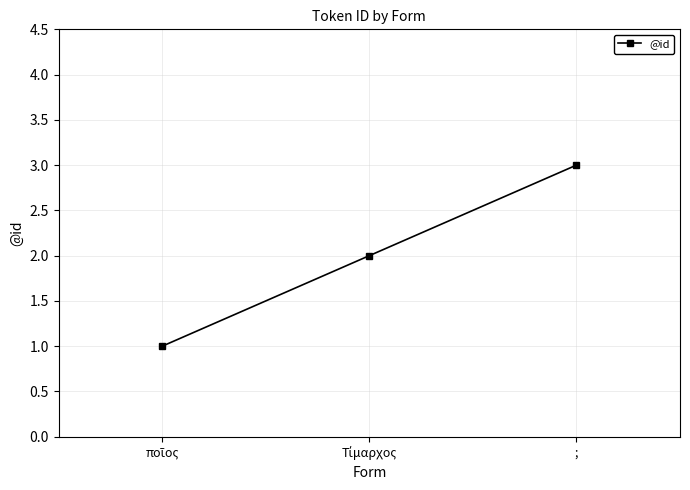

What is the label of the 1st point from the right?

;